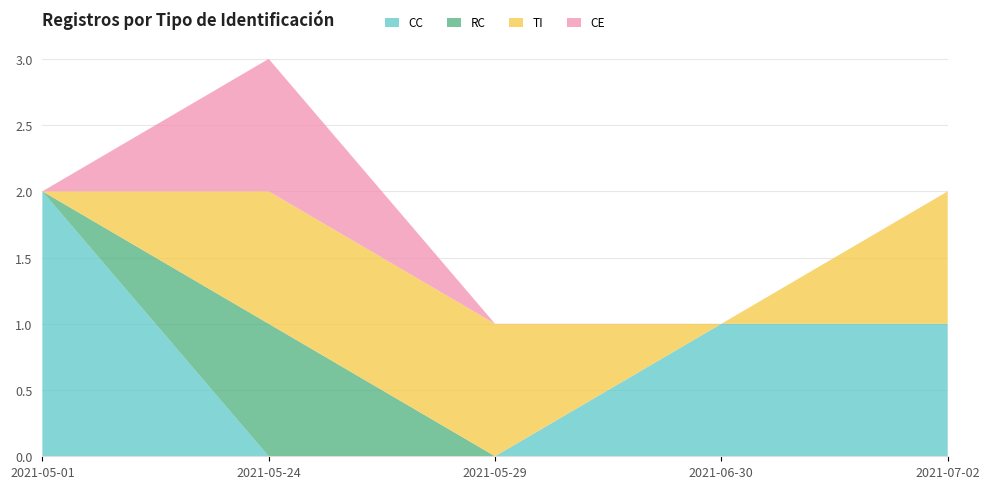

Reading right to left, extract all data points from this chart.

CC: 2021-07-02=1	2021-06-30=1	2021-05-29=0	2021-05-24=0	2021-05-01=2
RC: 2021-07-02=0	2021-06-30=0	2021-05-29=0	2021-05-24=1	2021-05-01=0
TI: 2021-07-02=1	2021-06-30=0	2021-05-29=1	2021-05-24=1	2021-05-01=0
CE: 2021-07-02=0	2021-06-30=0	2021-05-29=0	2021-05-24=1	2021-05-01=0